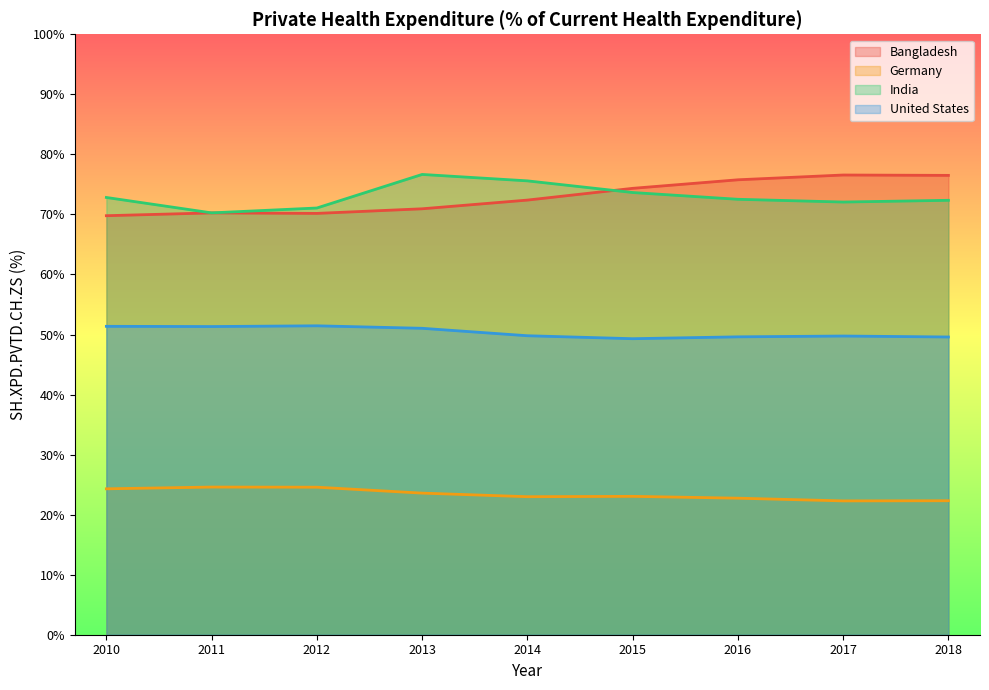

What is the difference between the maximum and minimum values in the Bangladesh series?

6.8